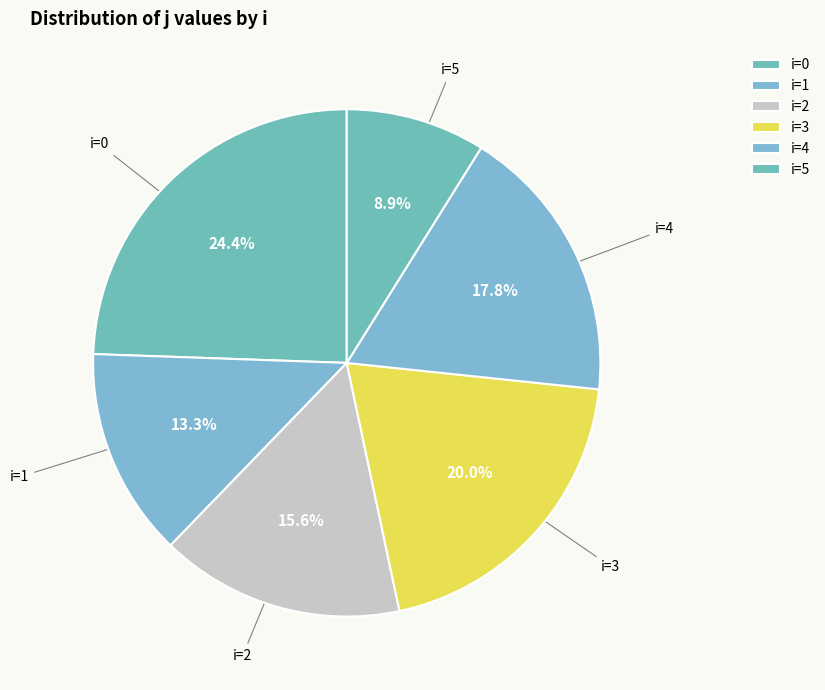

How many segments does this pie chart have?

6